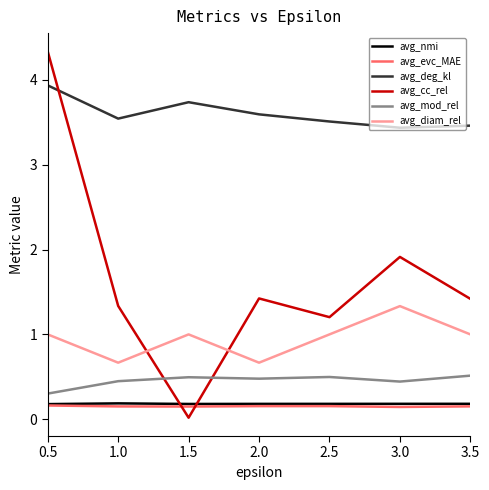

True or false: avg_diam_rel has a value of 1.5 at 1.5.

False